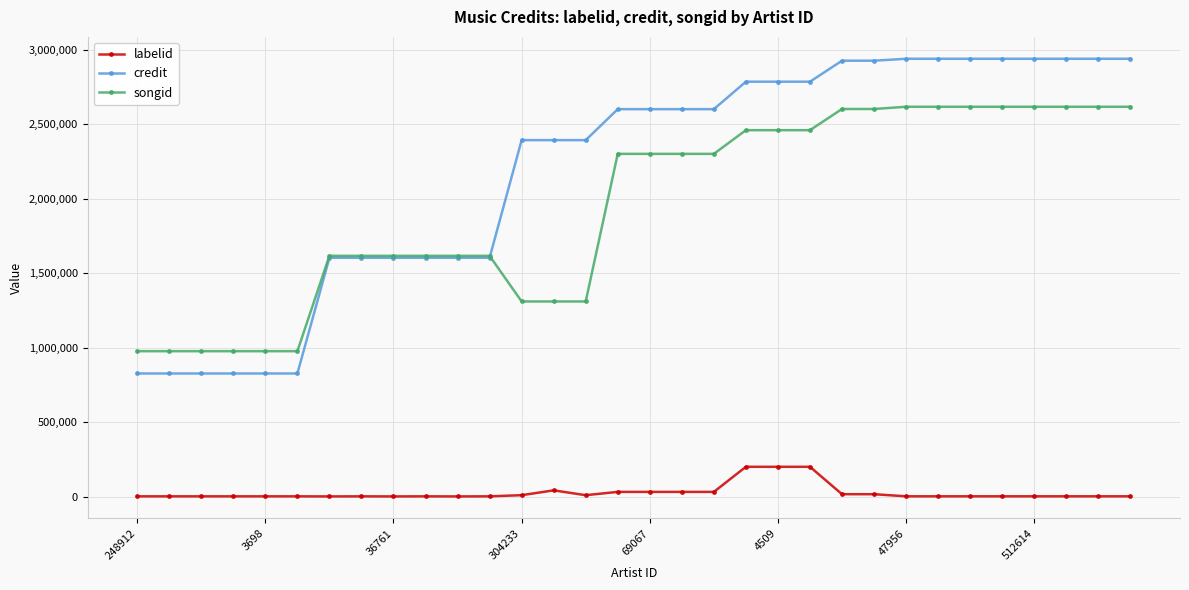

What is the average value of the credit series?

2184155